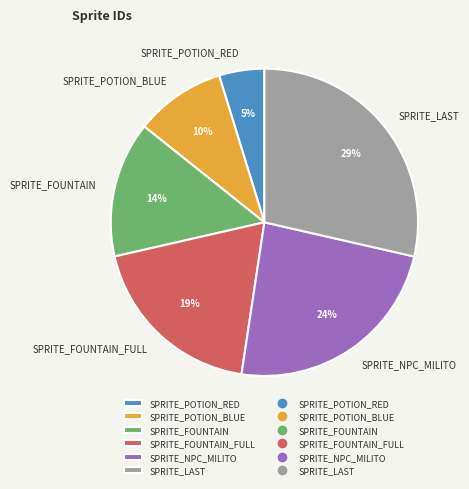

How many slices are in this pie chart?

6